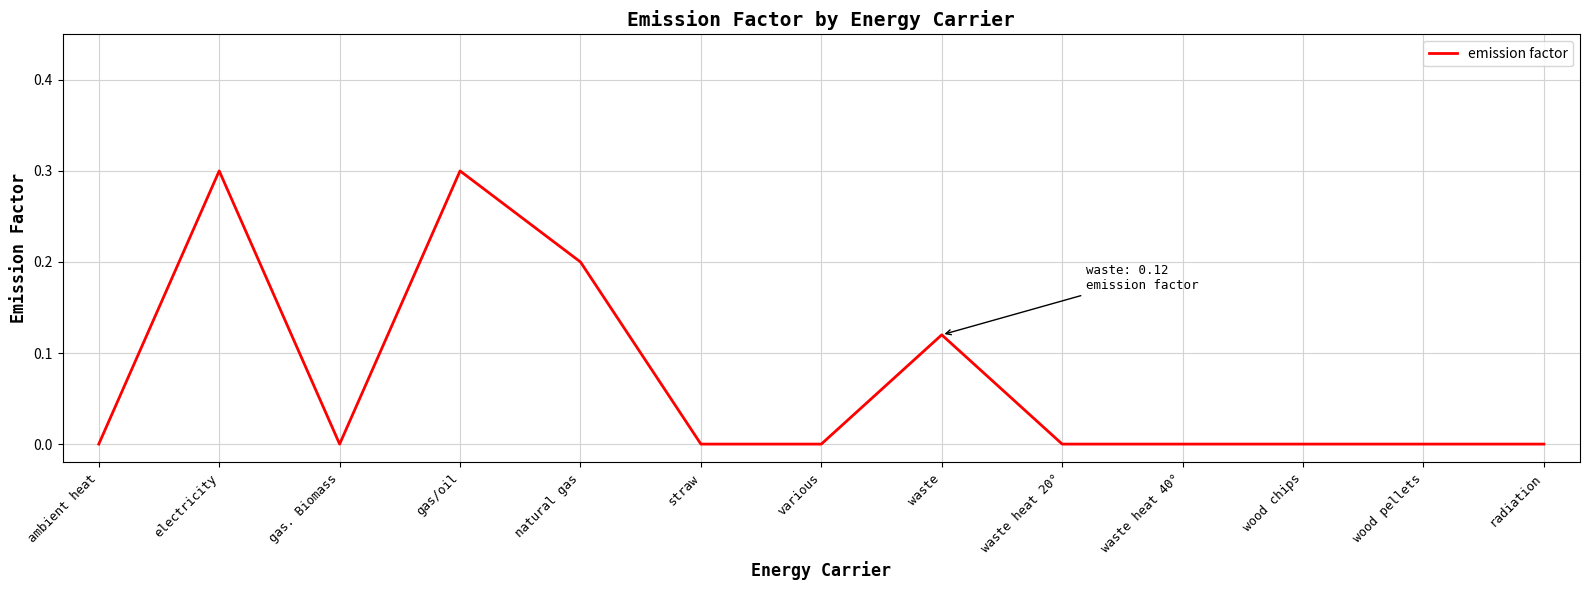

What is the difference between the maximum and minimum values?

0.3